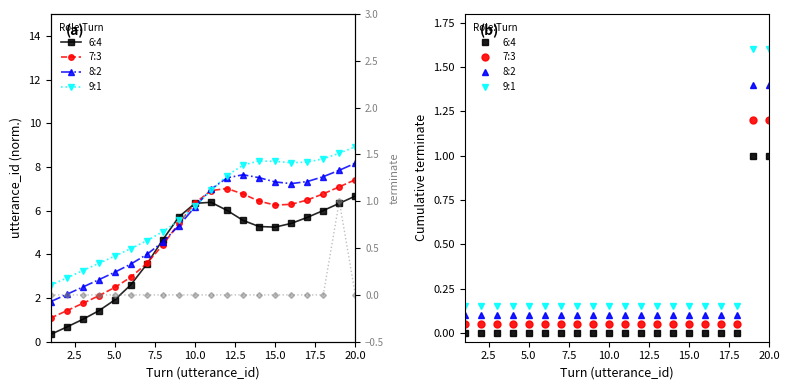

What is the difference between the maximum and minimum values in the 8:2 series?

1.3